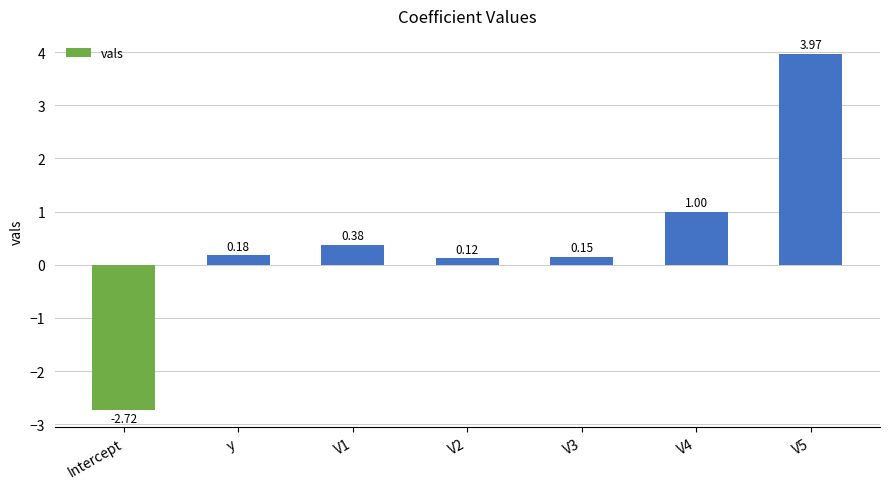

Are the bars grouped side by side (vs. stacked)?

No